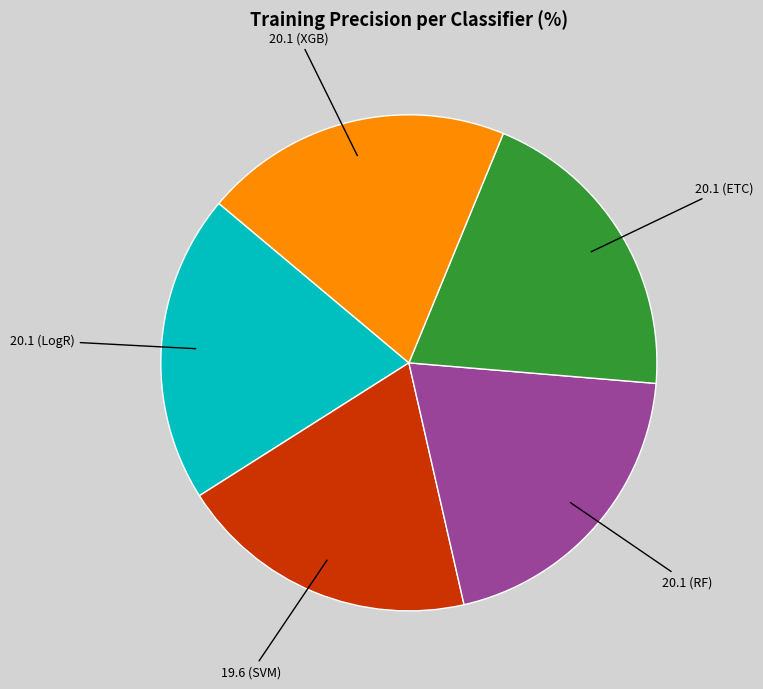

How many segments does this pie chart have?

5